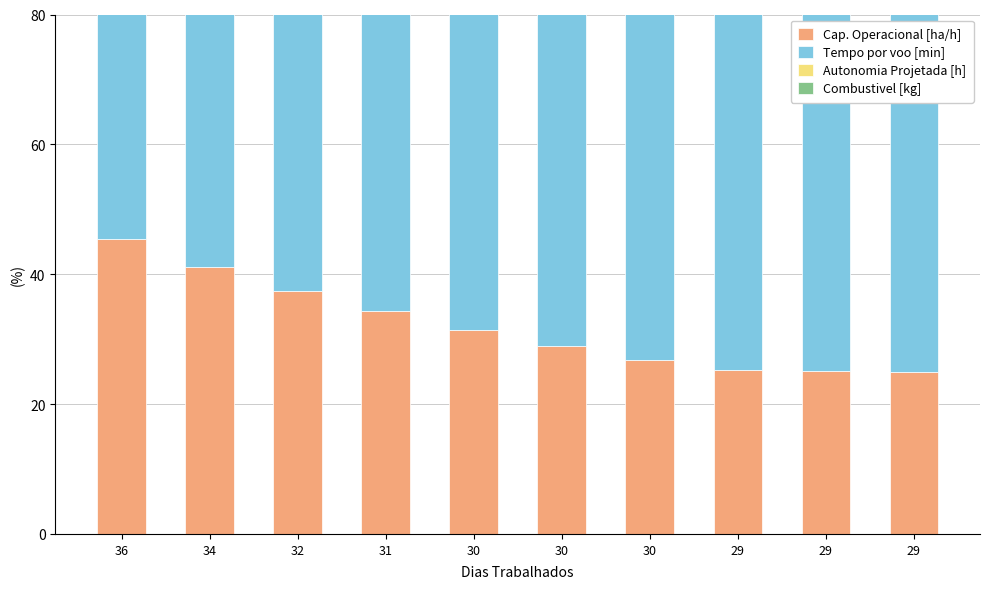

What is the spread (max minus min) of values at 29?

65.1